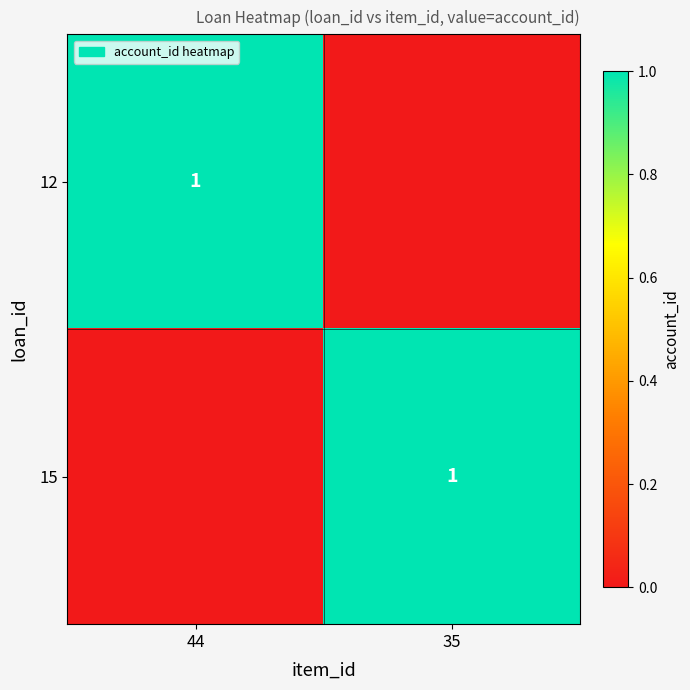

Is it true that 15 equals 0 at 35?

False